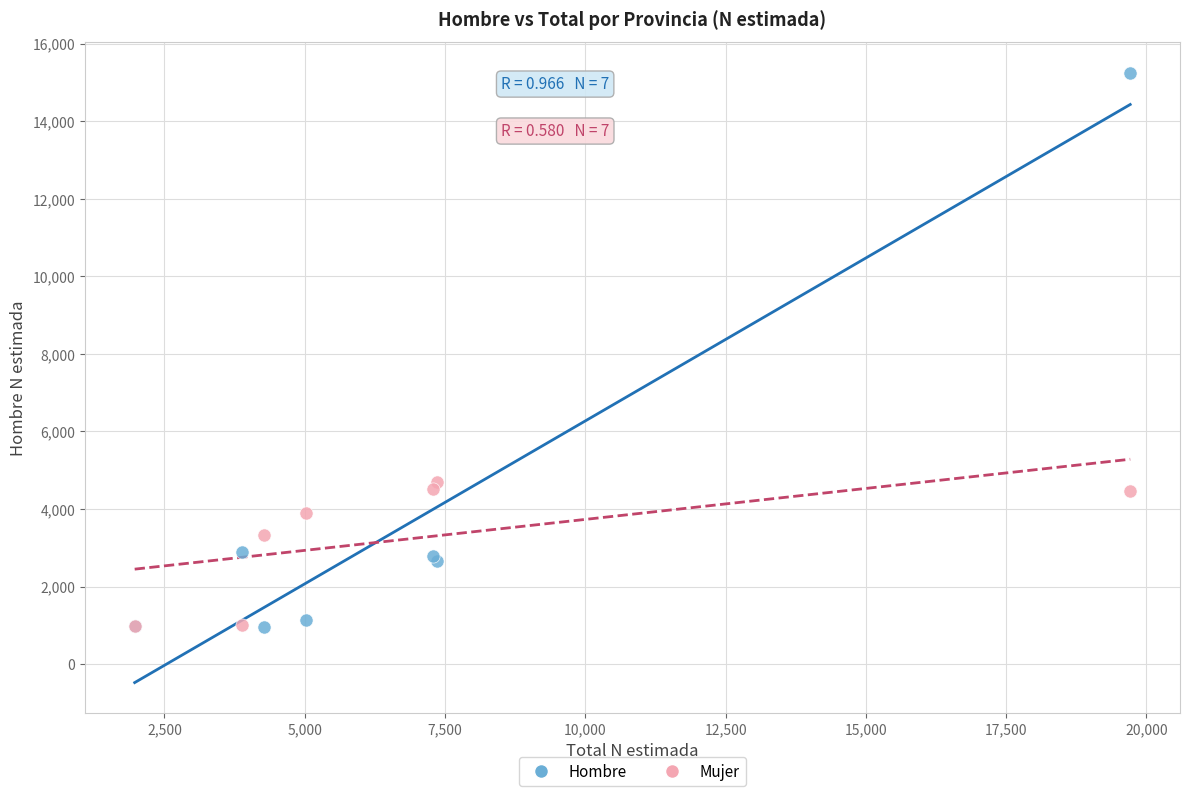

Which series has the widest spread of Y values?

Hombre